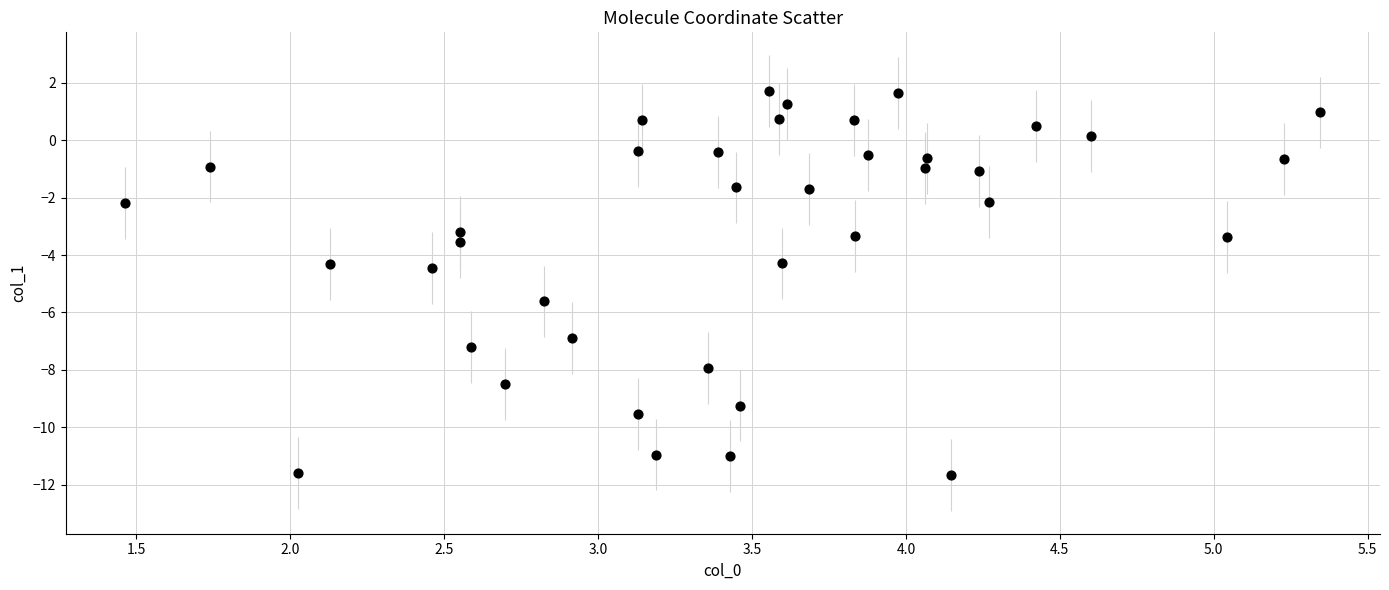

What is the range of X values (max minus min)?

3.9